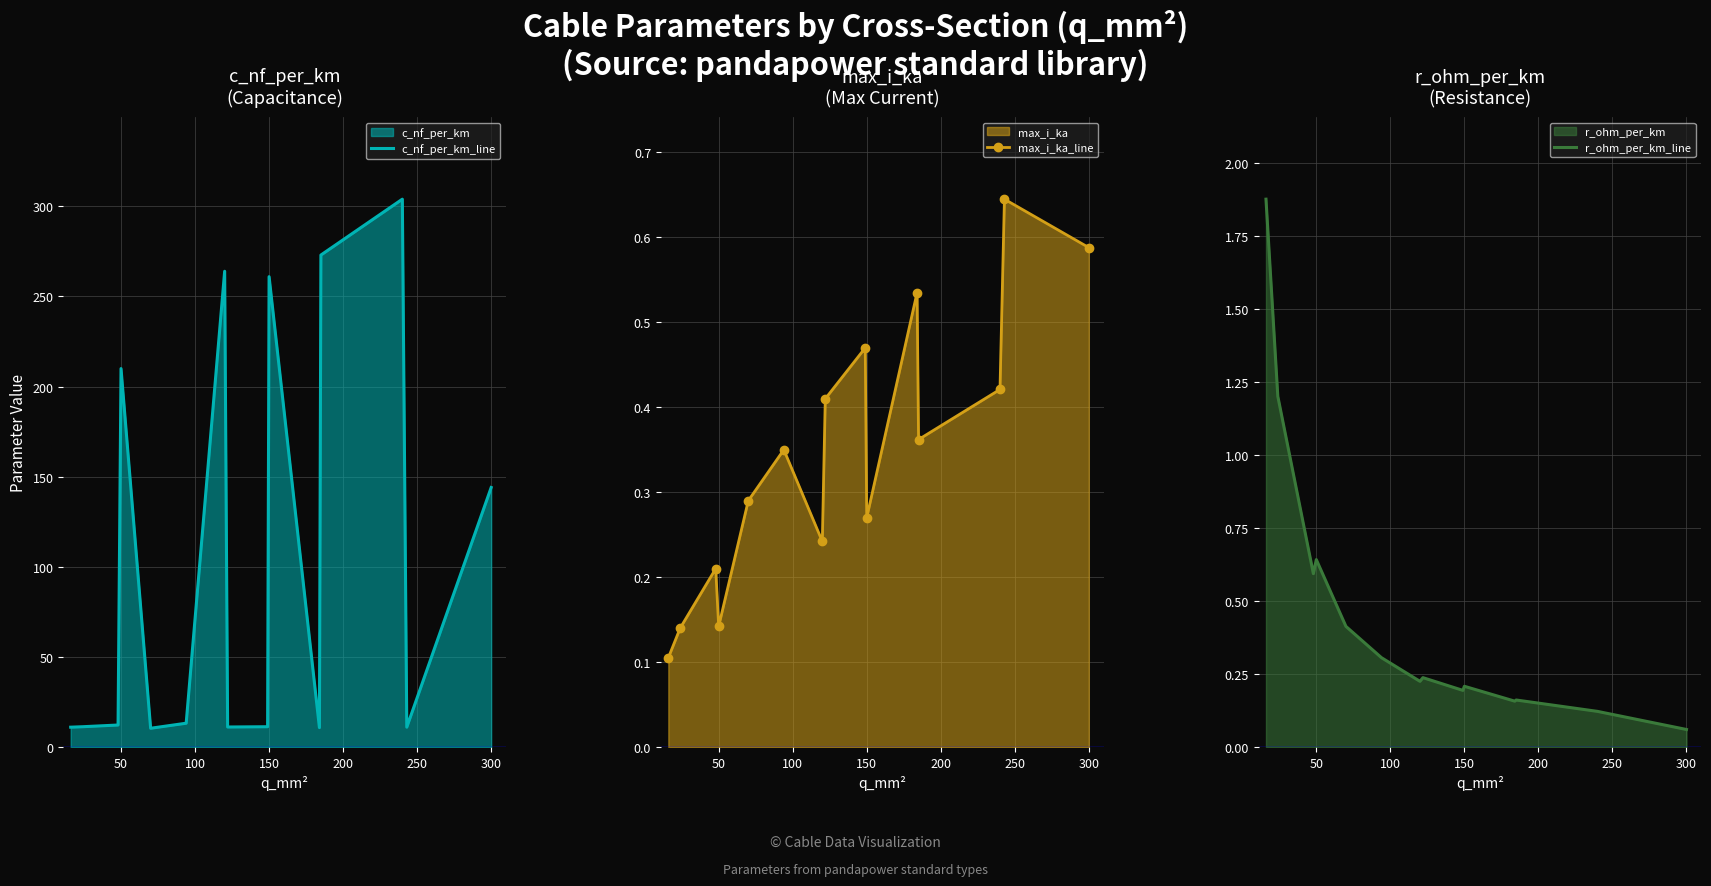

How many lines are shown in the chart?

3